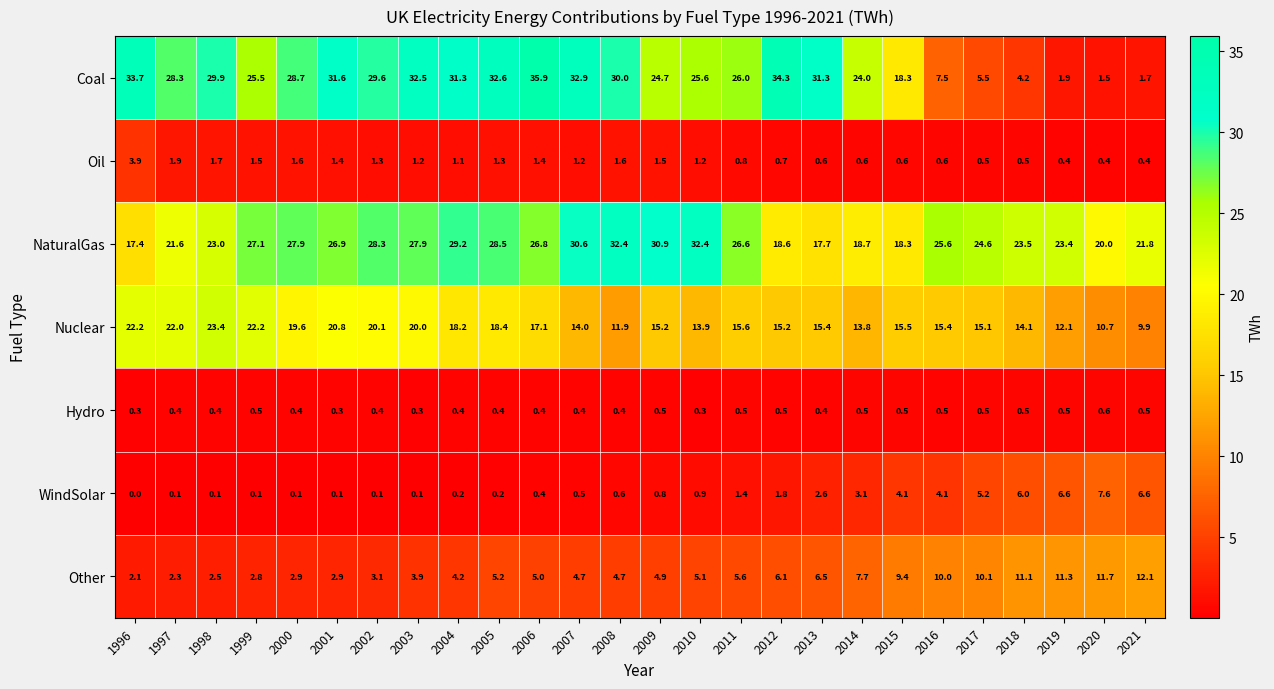

Which series has the widest spread of values?

Coal